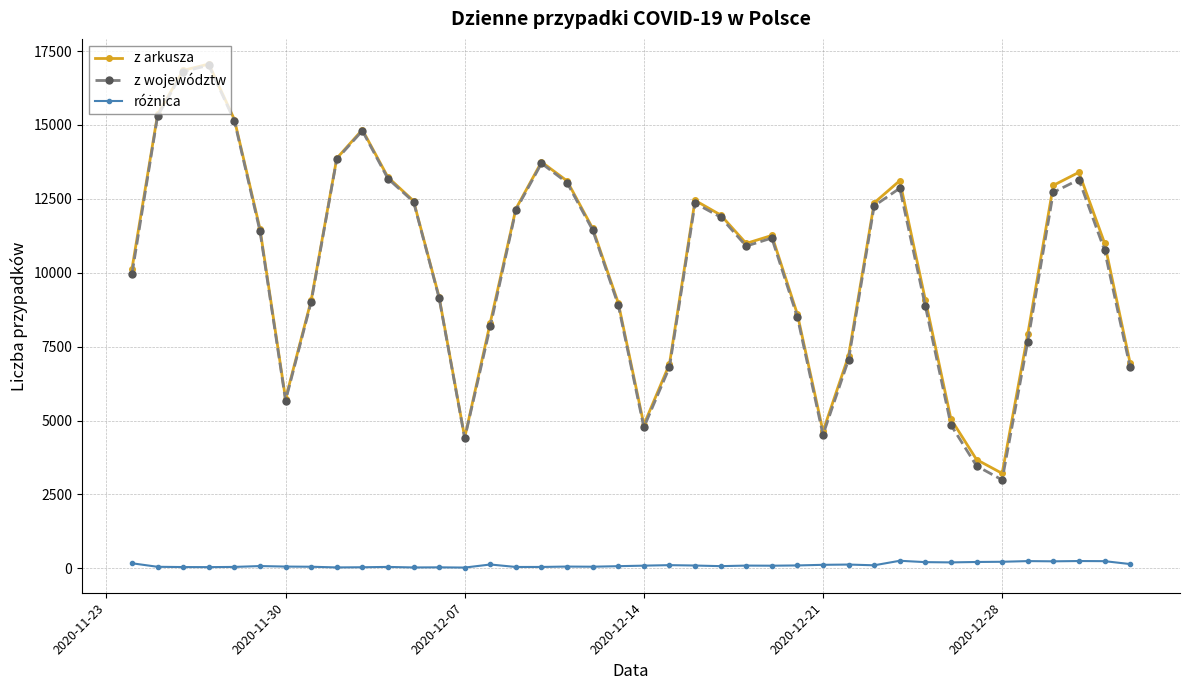

Which series has the largest range (max minus min)?

z województw